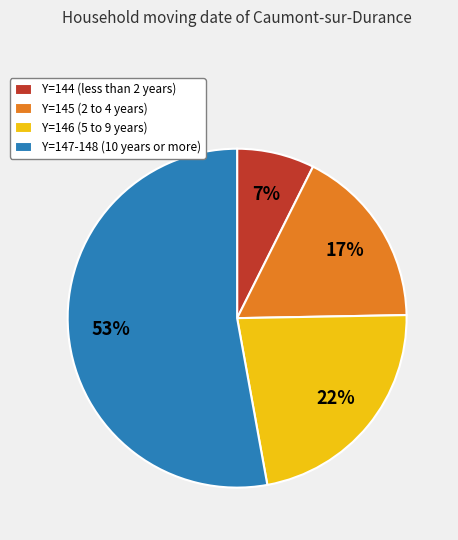

Which slice is the smallest?

Y=144 (less than 2 years)